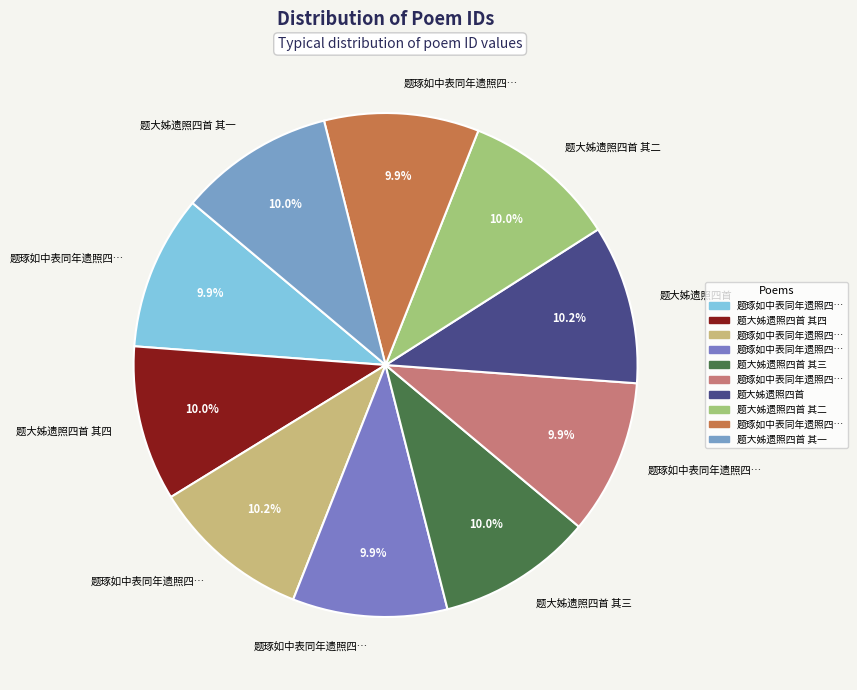

To the nearest percent, what is the average slice percentage?

10%